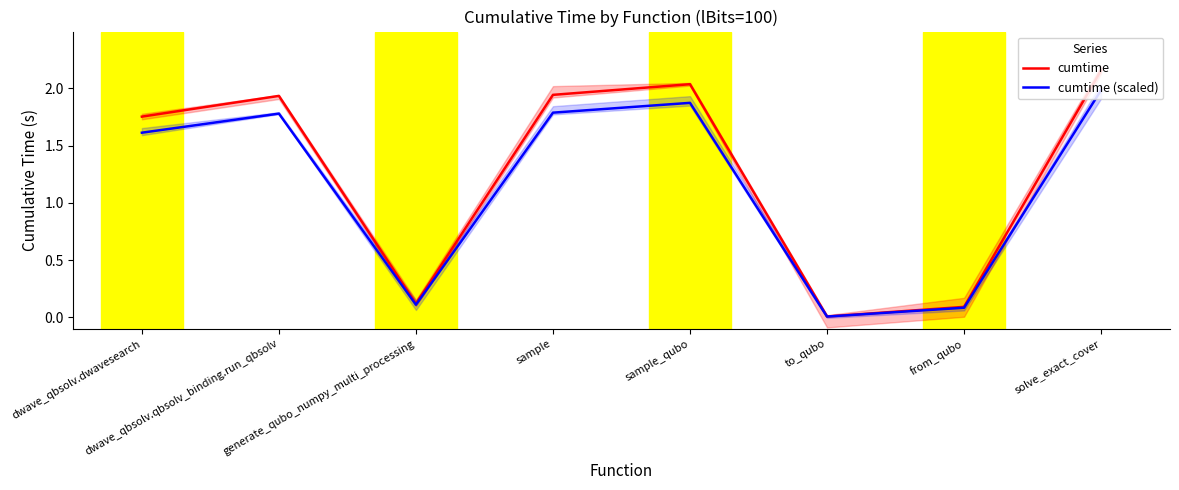

What is the label of the 5th point from the left?

sample_qubo